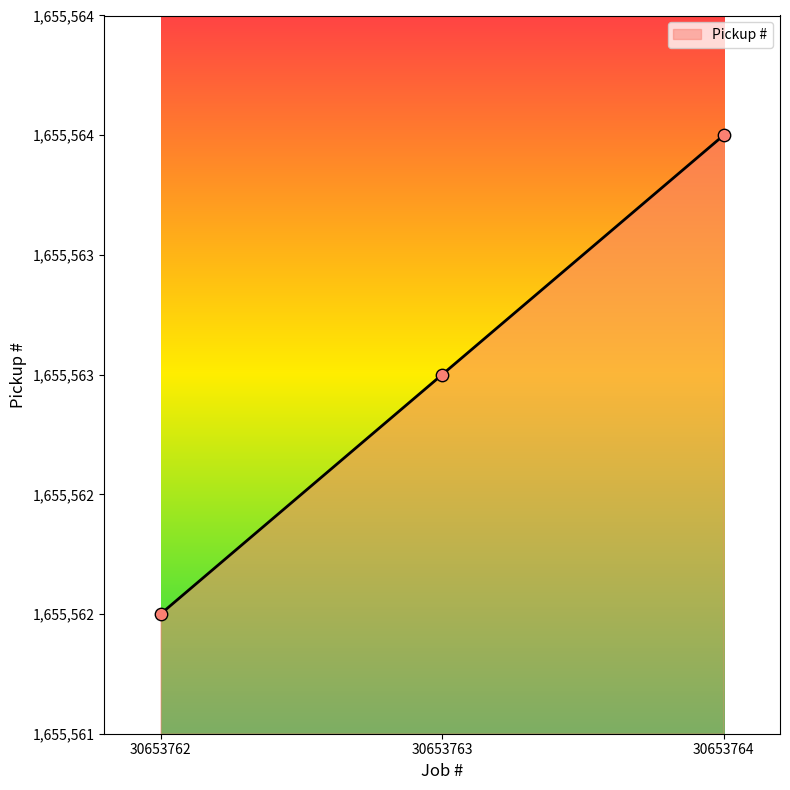

What is the change in value from 30653762 to 30653764?

+2